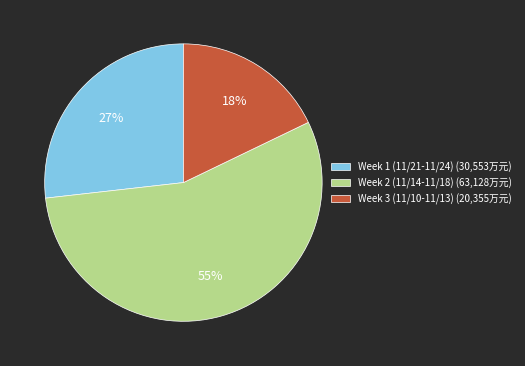

Between Week 1 (11/21-11/24) (30,553万元) and Week 3 (11/10-11/13) (20,355万元), which is larger?

Week 1 (11/21-11/24) (30,553万元)